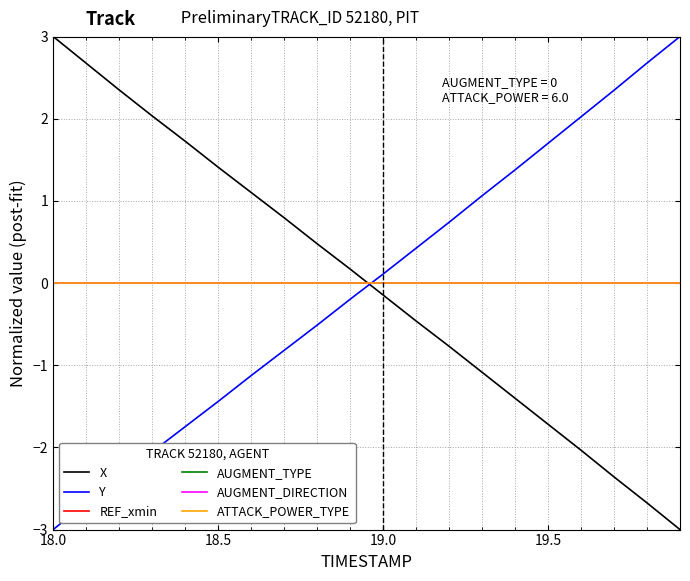

List the series in order of their peak value, lowest first.

REF_xmin, AUGMENT_TYPE, AUGMENT_DIRECTION, ATTACK_POWER_TYPE, X, Y